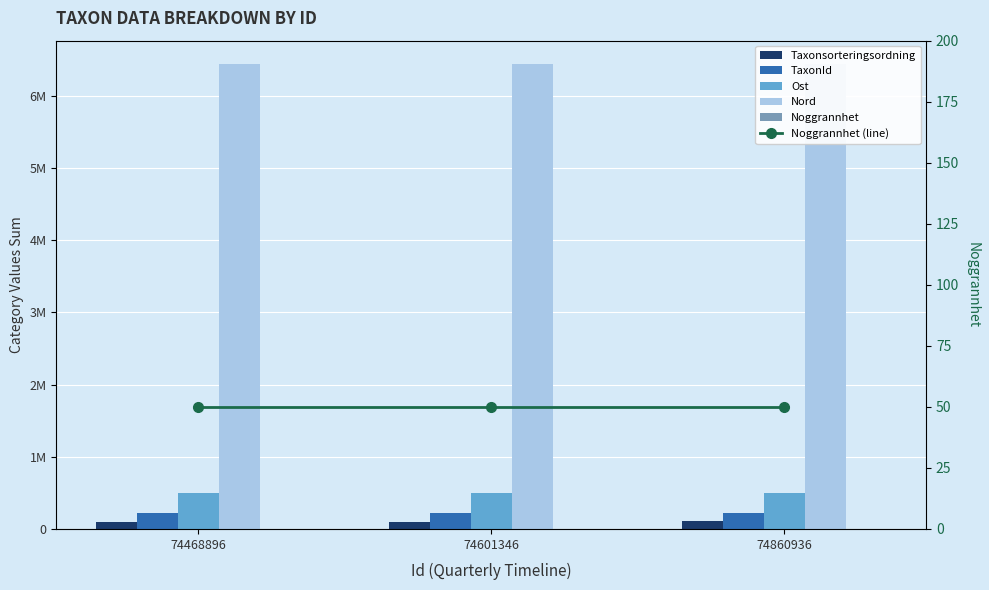

Between 74468896 and 74860936, which is larger?

74860936